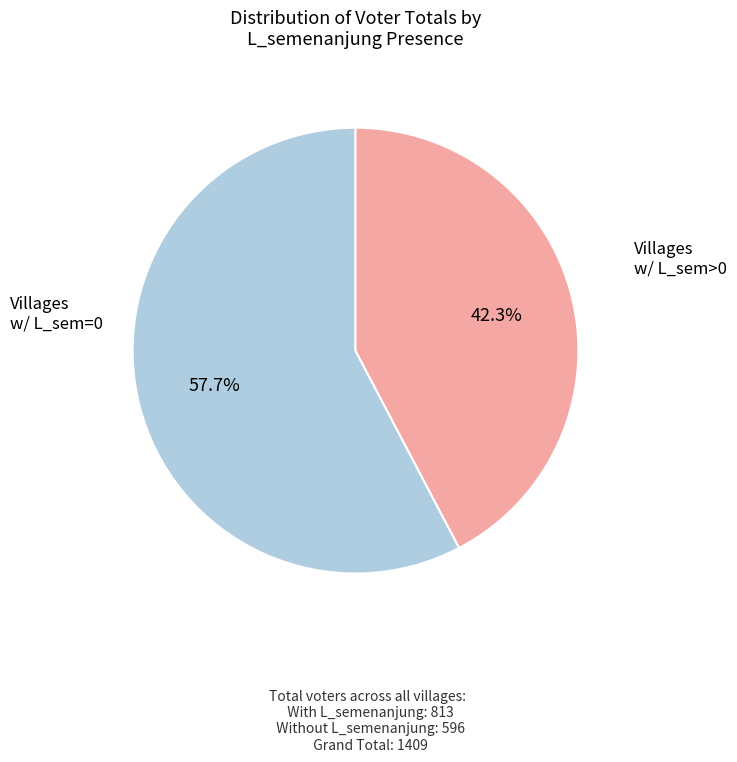

Is there a majority slice in this chart?

Yes